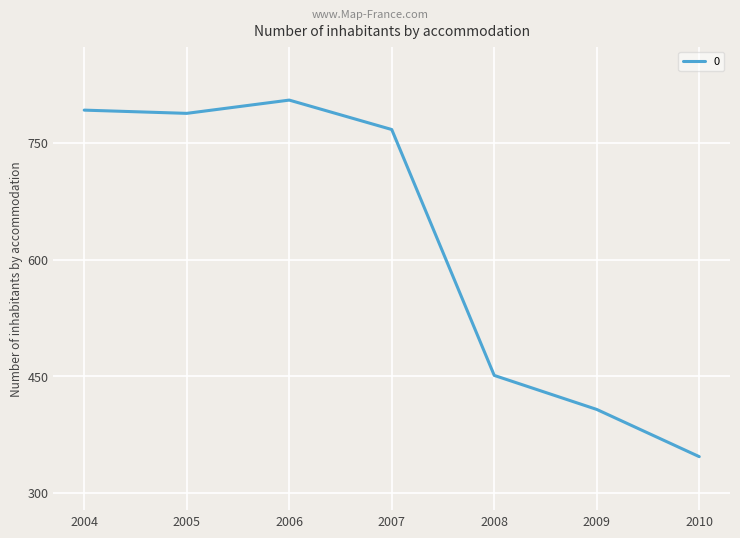

Is it true that the value at 2009 is 154.7?

False